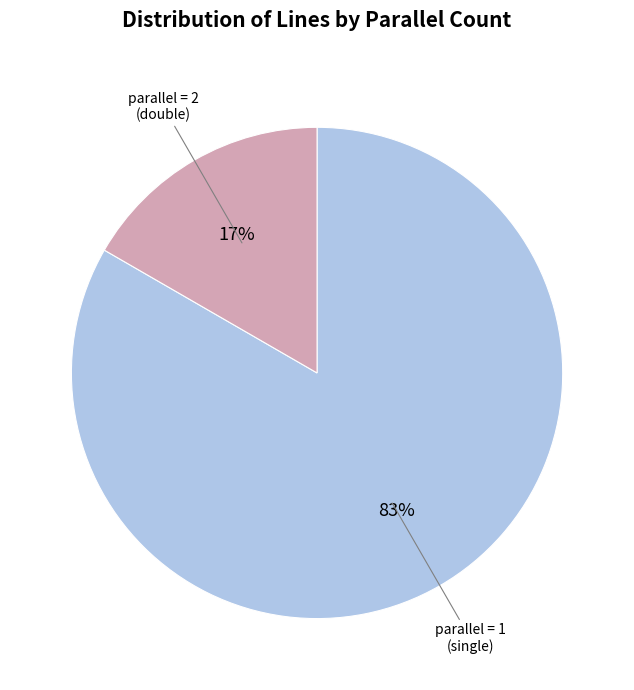

Is there any slice that represents more than half of the pie?

Yes